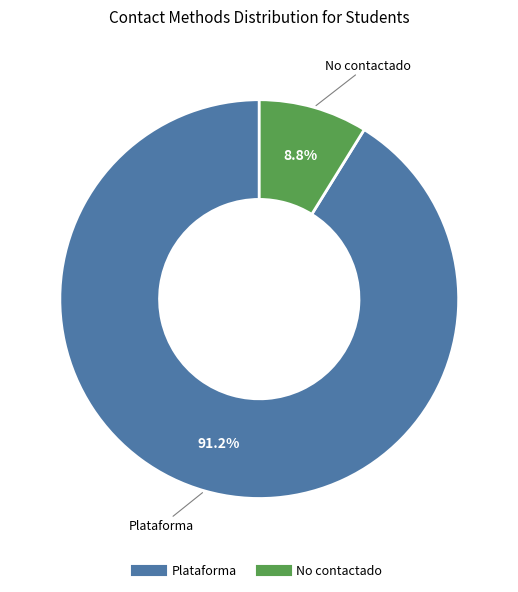

Is there any slice that represents more than half of the pie?

Yes